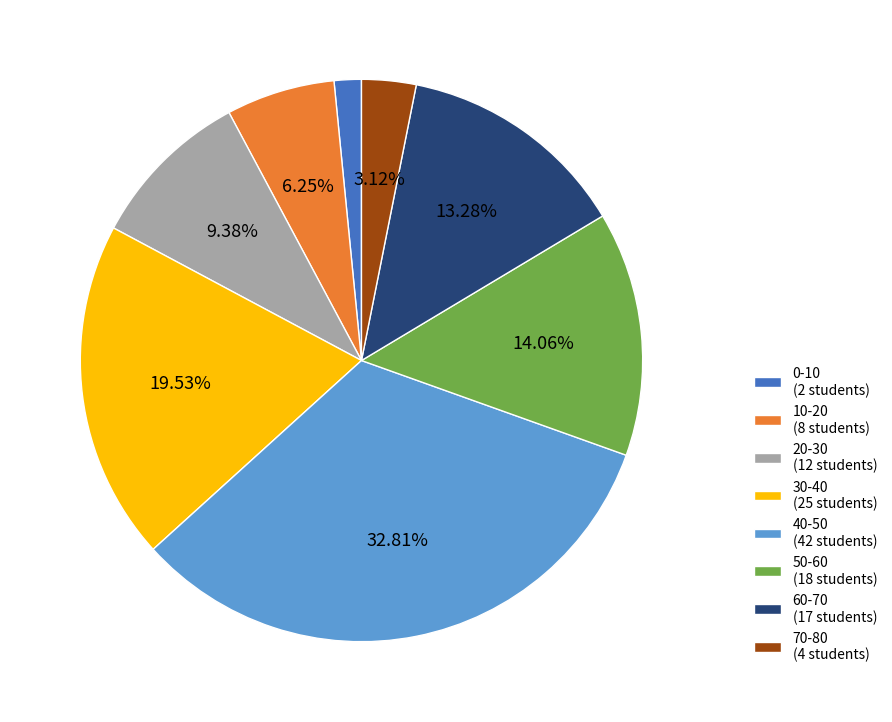

Rank the categories by value from highest to lowest.

40-50, 30-40, 50-60, 60-70, 20-30, 10-20, 70-80, 0-10